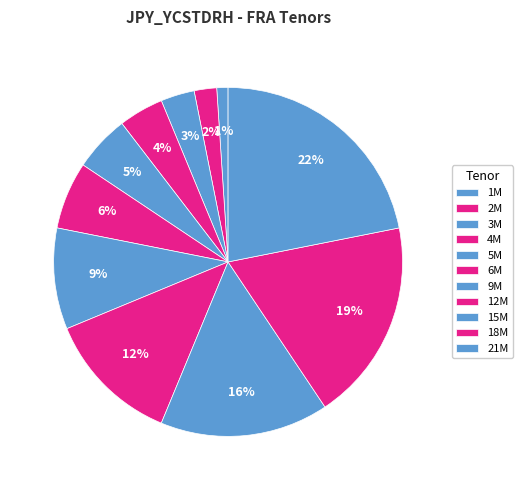

To the nearest percent, what is the difference between the largest and smallest slice percentages?

21%